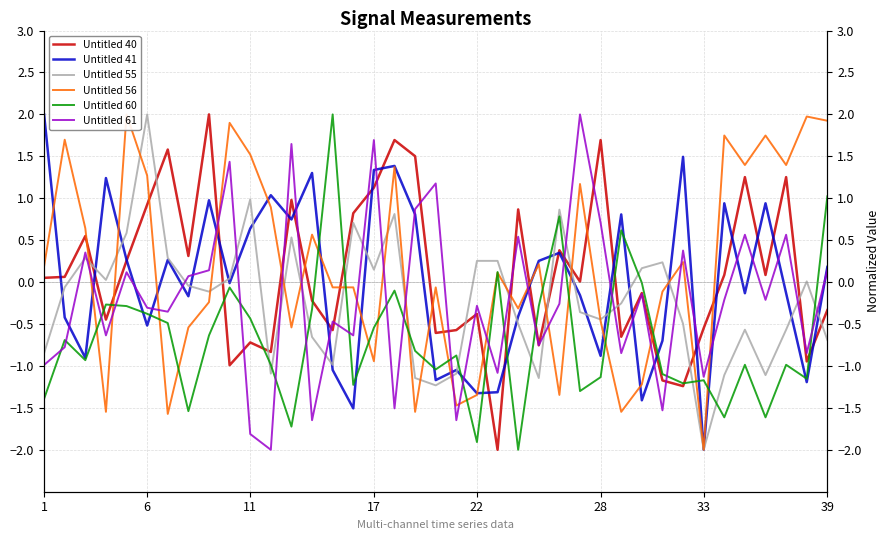

Count the number of categories in the chart.

39